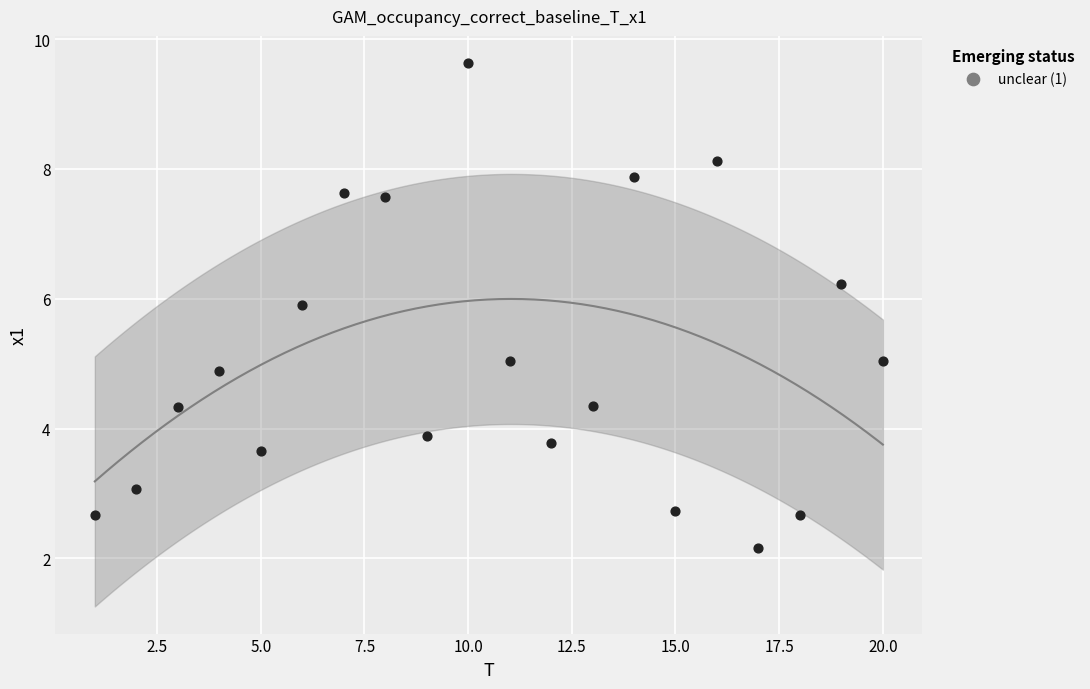

What is the range of X values (max minus min)?

19.0